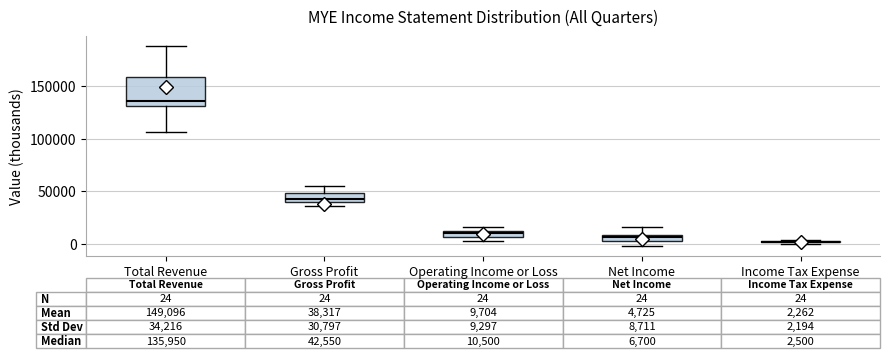

Which box is the tallest, from its lower edge to its upper edge?

Total Revenue